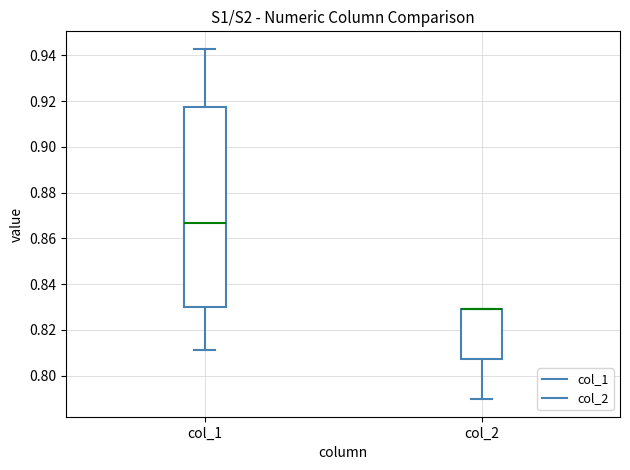

Where is the lower edge of the box for col_2 on the y-axis? The values are not printed on the chart, so give them approximately, as read against the axis.

0.808